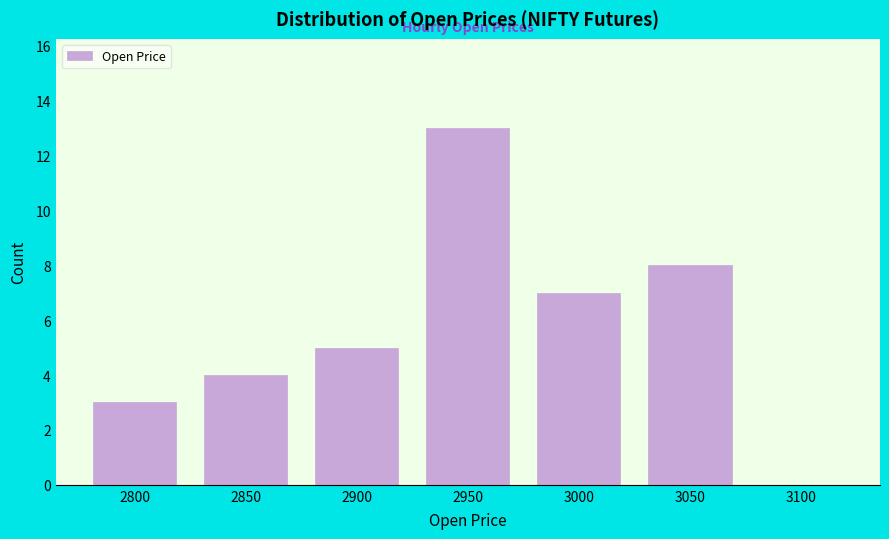

Reading right to left, what are all the values shown in this chart?

3100=0	3050=8	3000=7	2950=13	2900=5	2850=4	2800=3